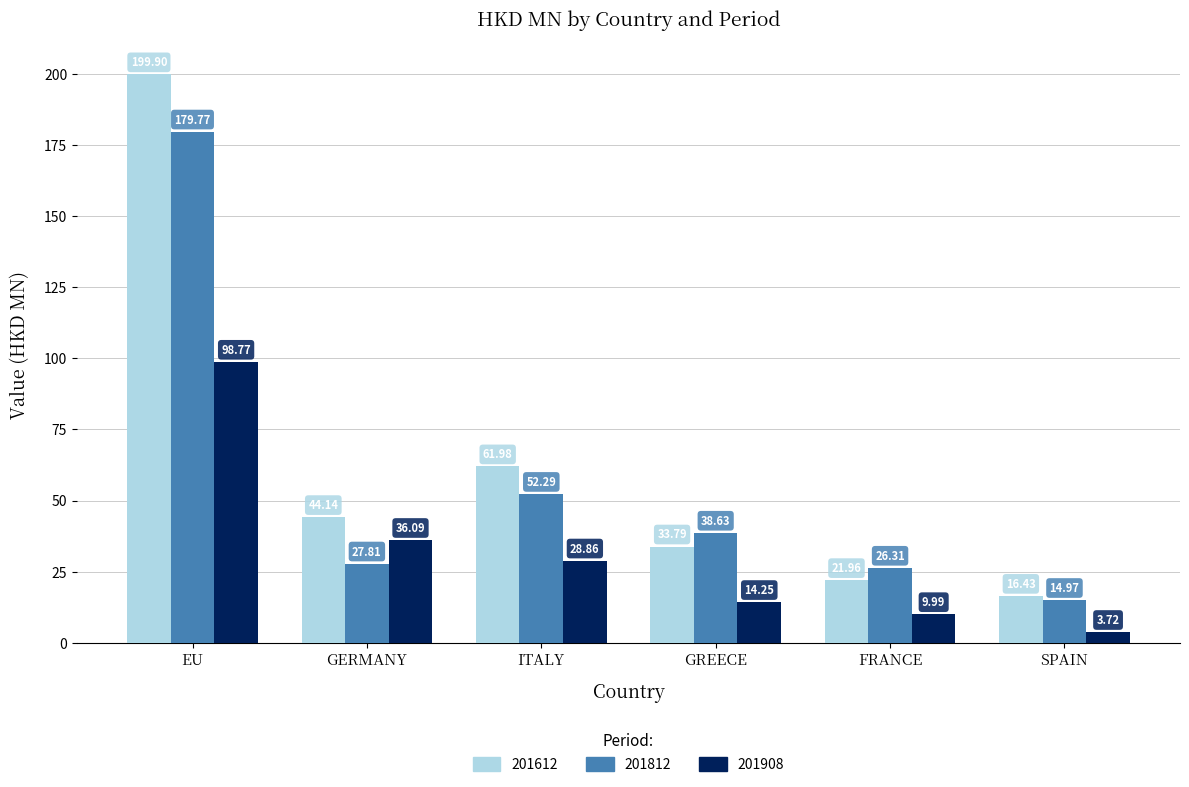

How many bars are there in total?

18